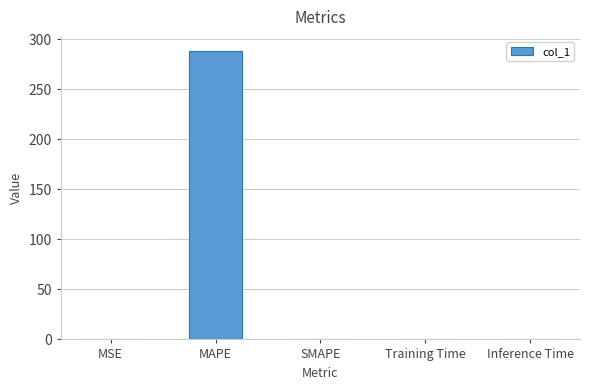

What is the maximum value shown in the chart?

288.2